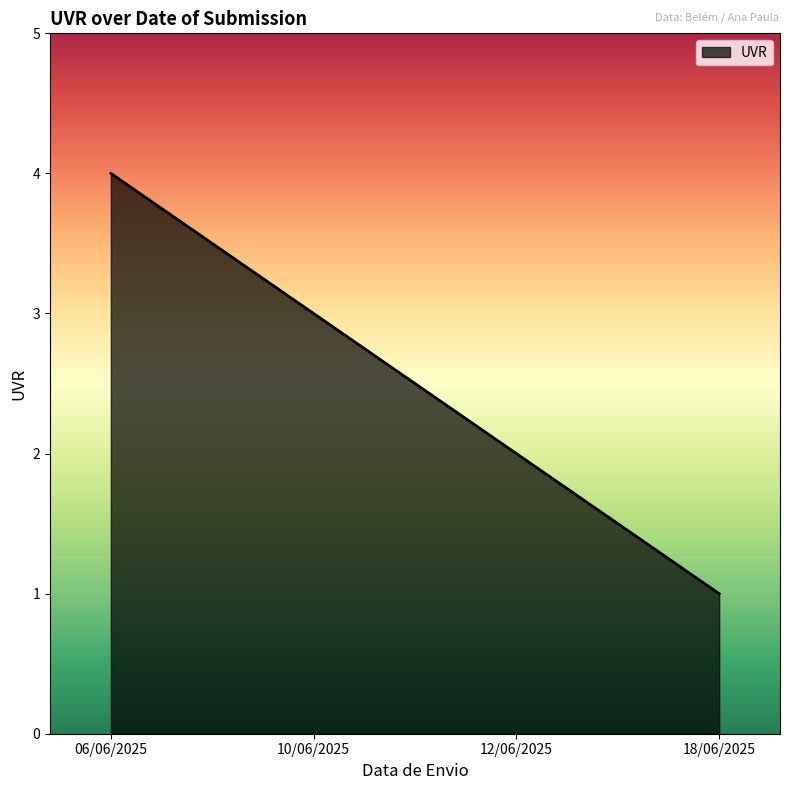

What is the approximate value at 18/06/2025?

1